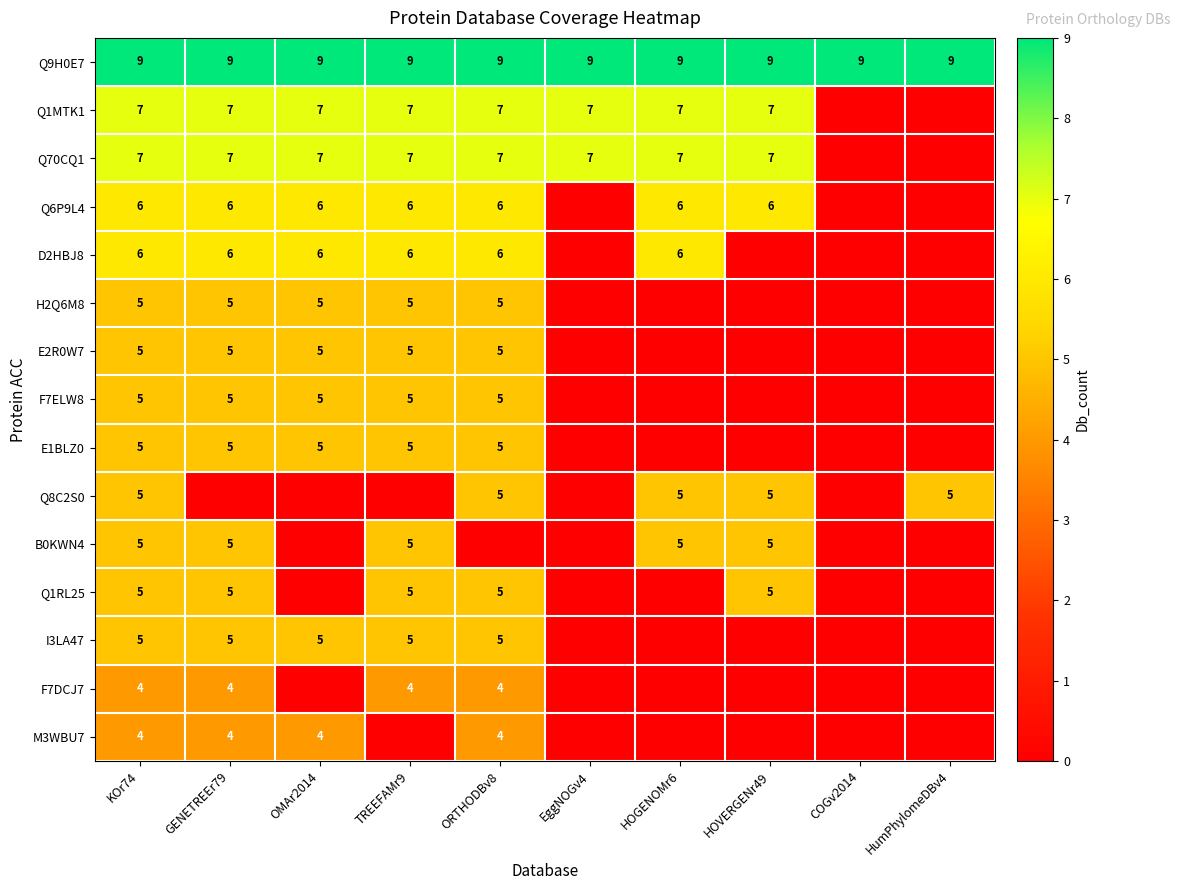

What is the average value of the Q9H0E7 series?

9